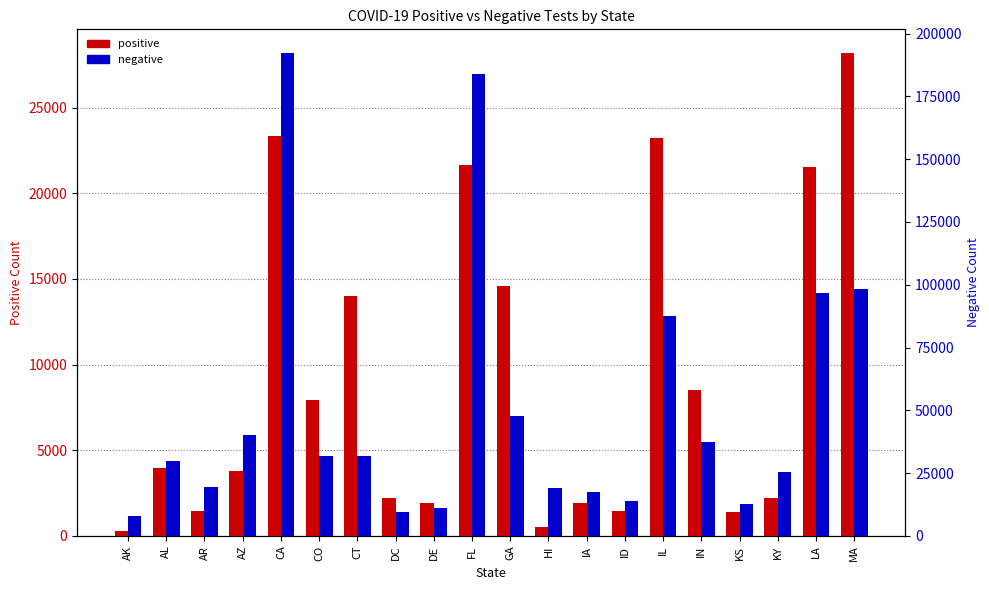

At which category does the chart reach its peak across all series?

CA